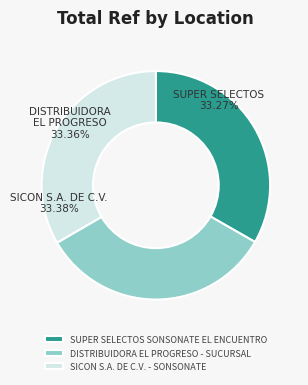

How many segments does this pie chart have?

3